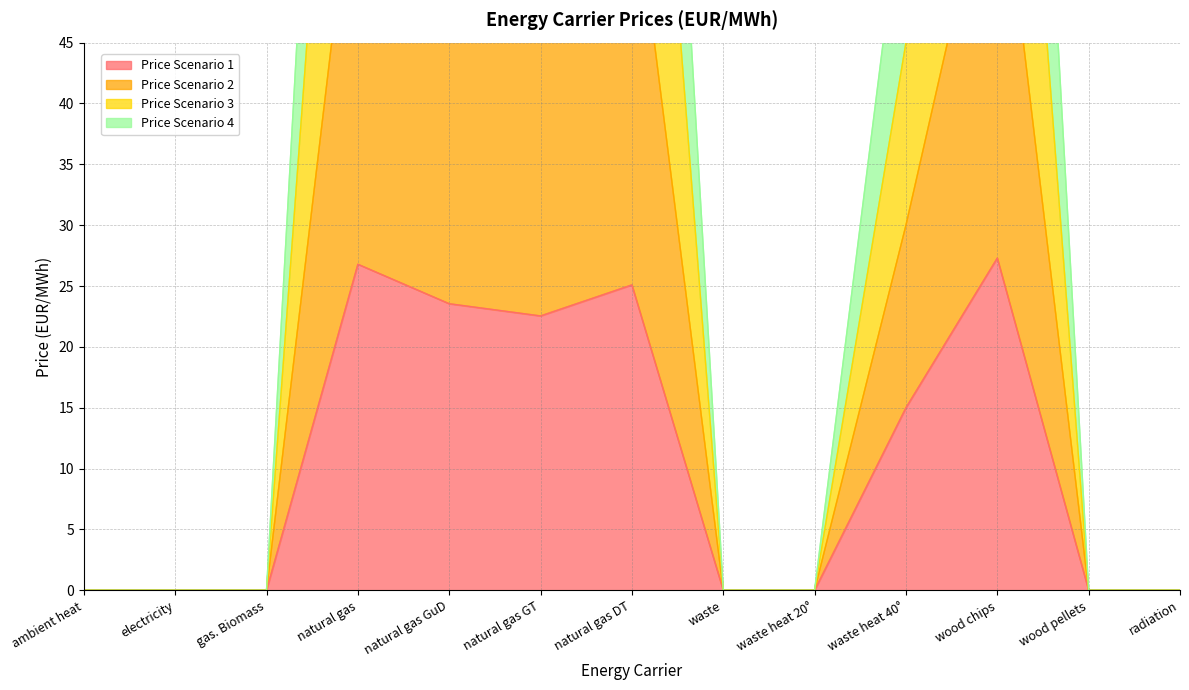

What is the difference between the maximum and minimum values in the Price Scenario 1 series?

27.3